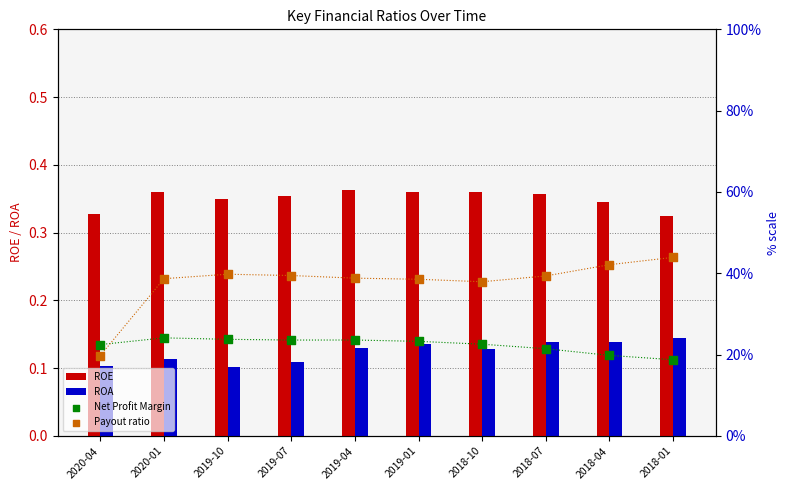

At how many categories does at least one series exceed 1?

10